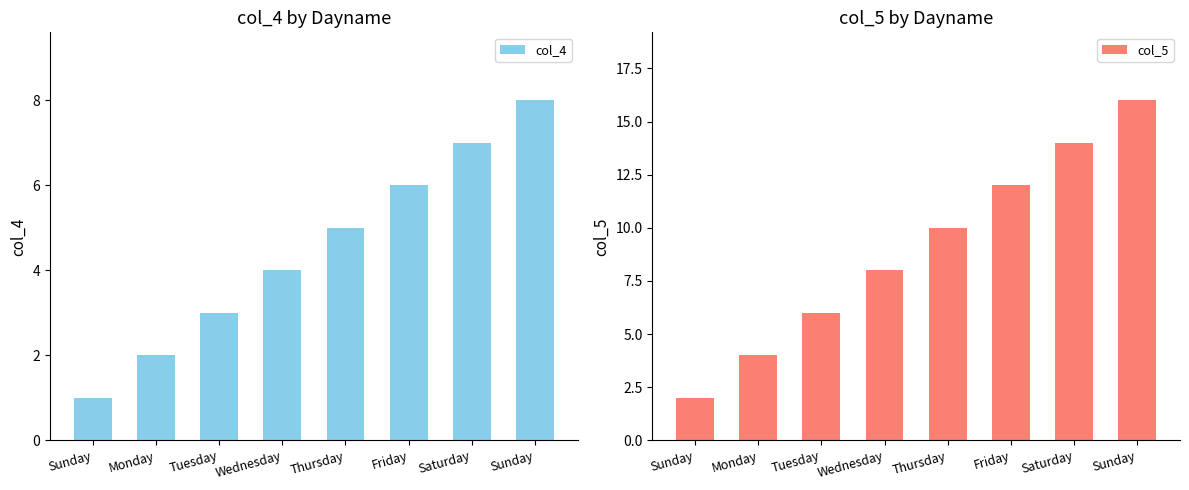

Which series has the largest total across all categories?

col_5